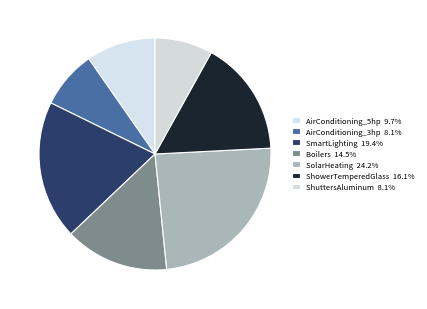

How many segments does this pie chart have?

7